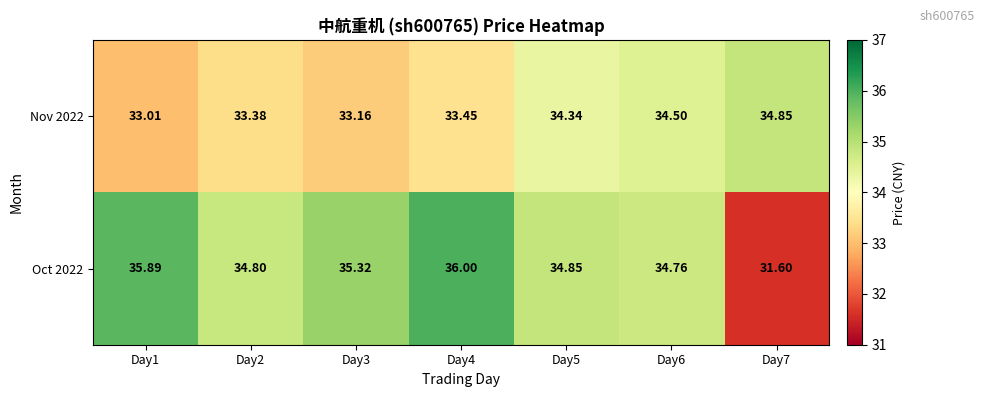

Is the value of Oct 2022 at Day7 greater than the value of Nov 2022 at Day4?

No